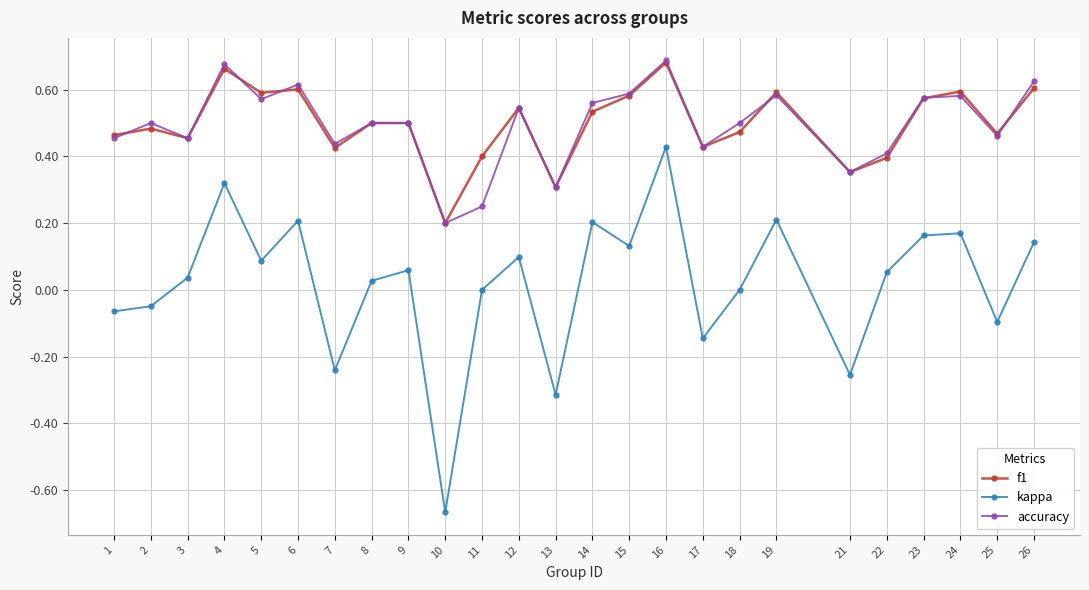

What is the difference between the maximum and minimum values in the kappa series?

1.1